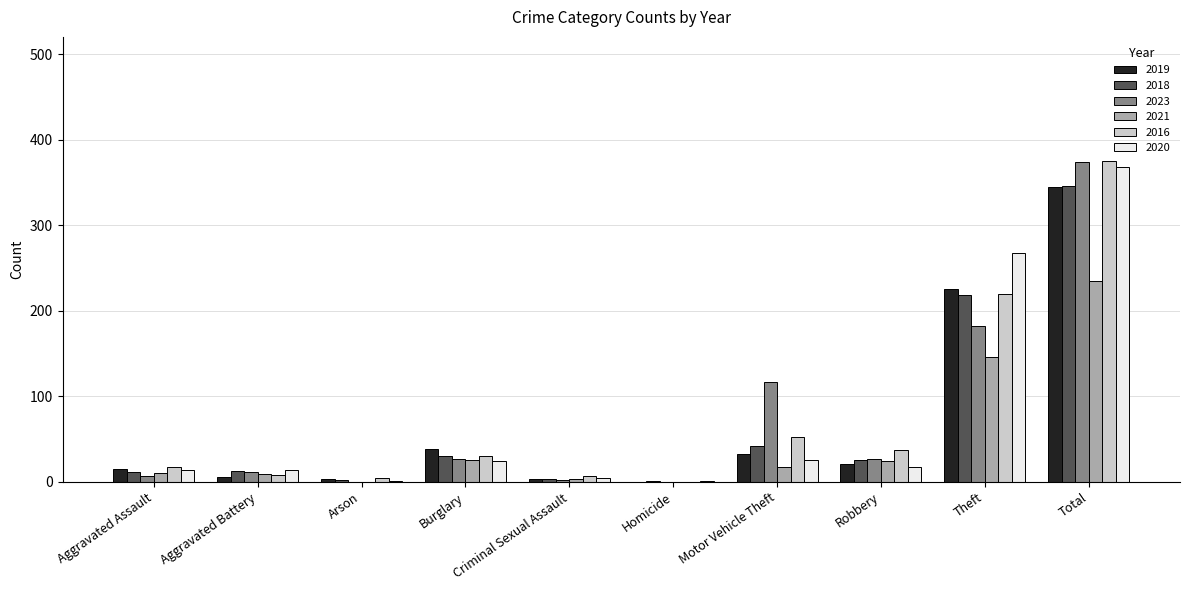

Where is 2016 nearest to the value 187?

Theft